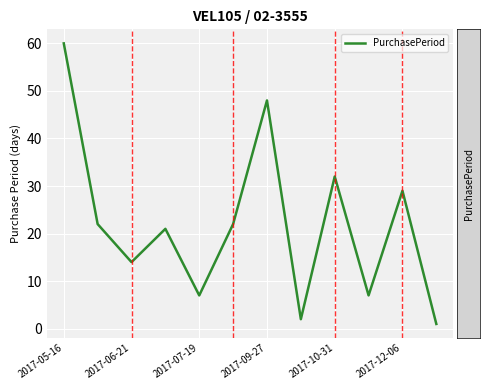

What is the maximum value shown in the chart?

60